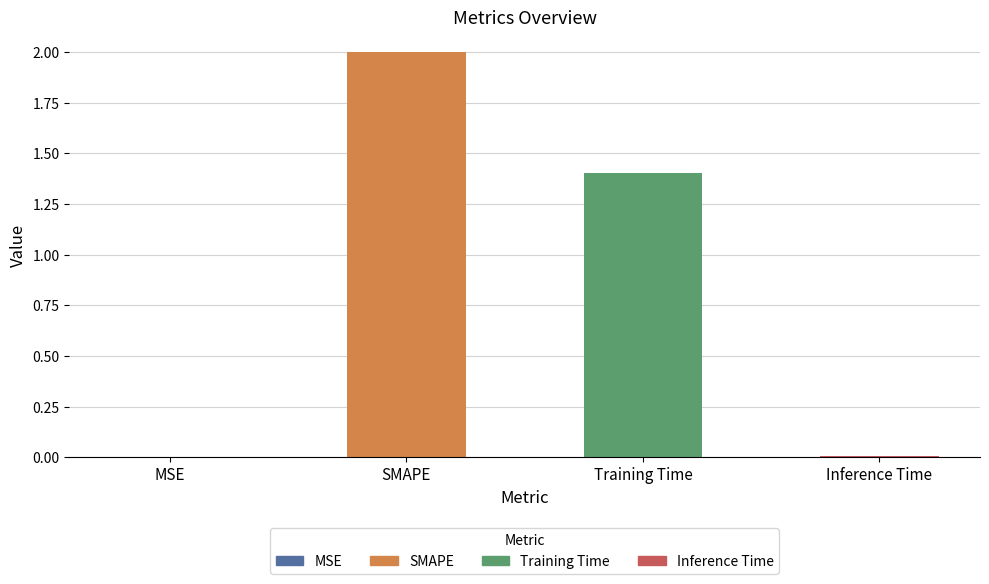

Which label corresponds to the largest value in the chart?

SMAPE